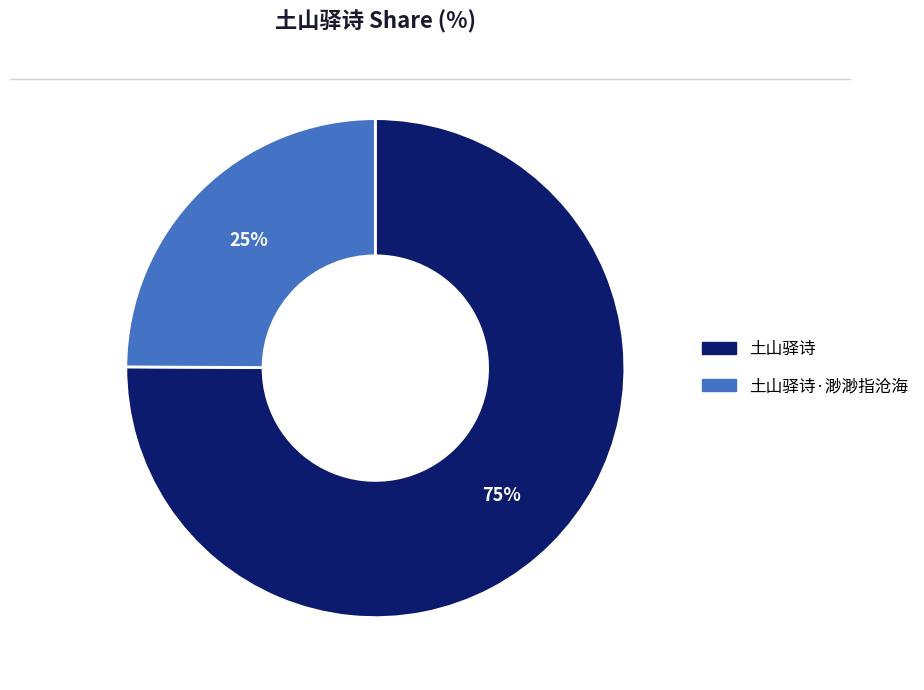

Is there a majority slice in this chart?

Yes